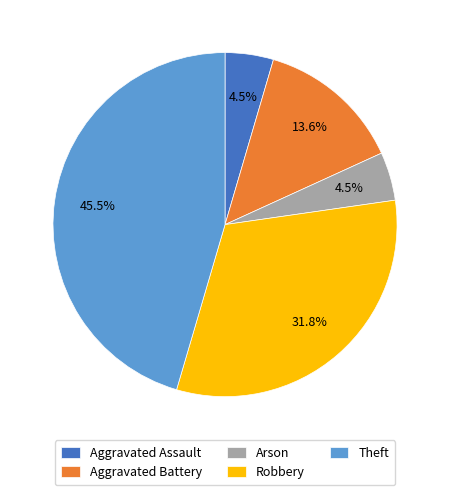

Between Robbery and Aggravated Battery, which is larger?

Robbery